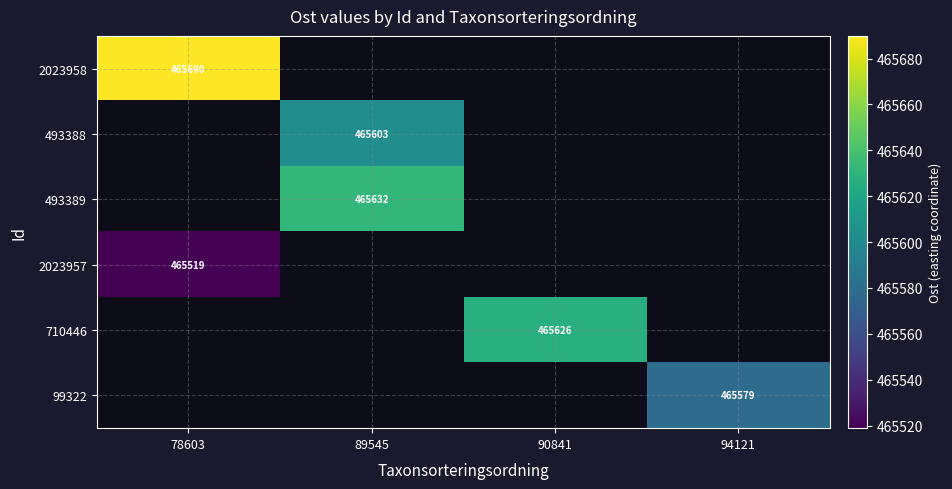

Is the value of 99322 at 94121 greater than the value of 2023957 at 78603?

Yes